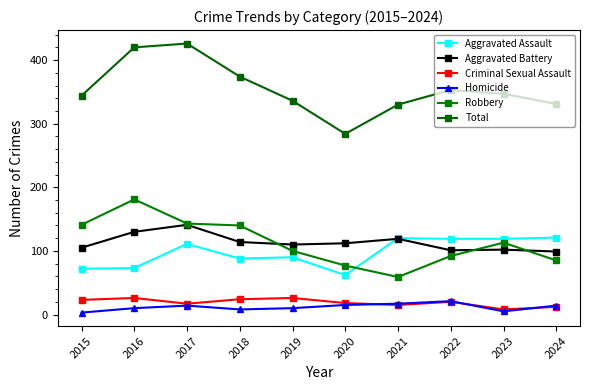

True or false: Homicide and Aggravated Battery cross at least once.

False